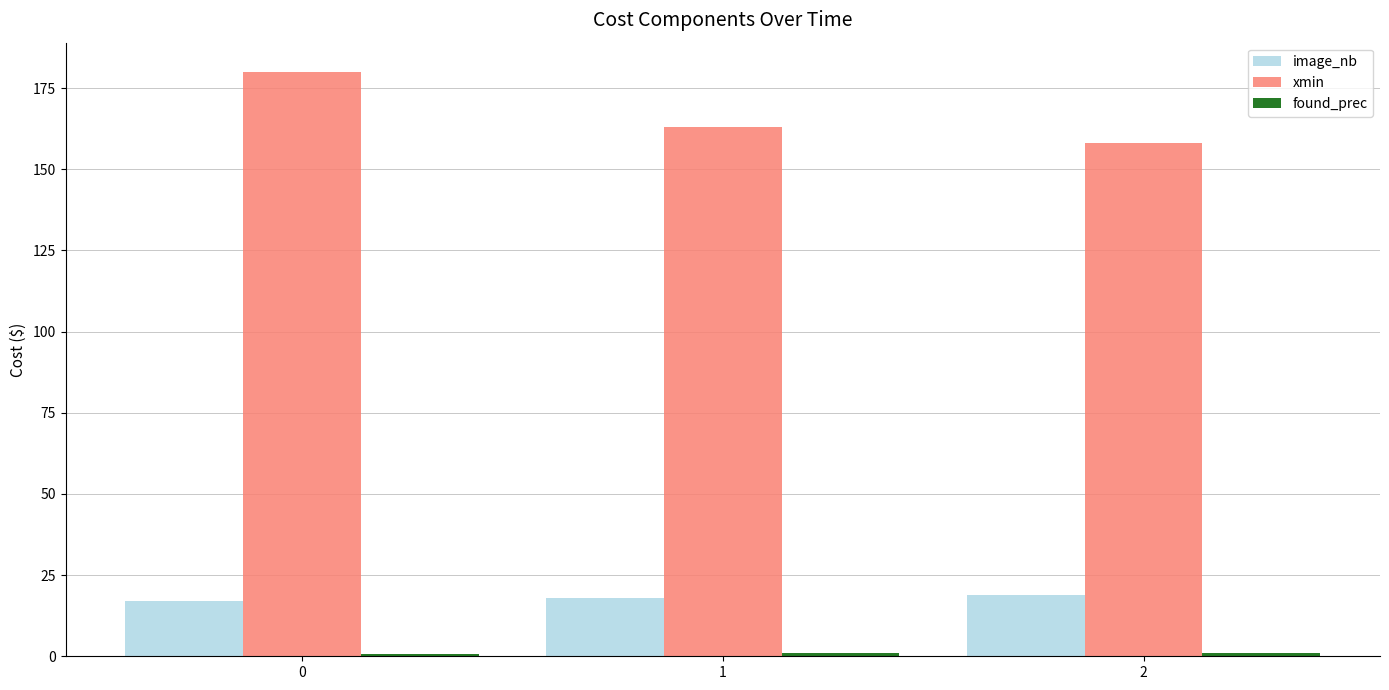

List the labels in order of xmin value, smallest first.

2, 1, 0